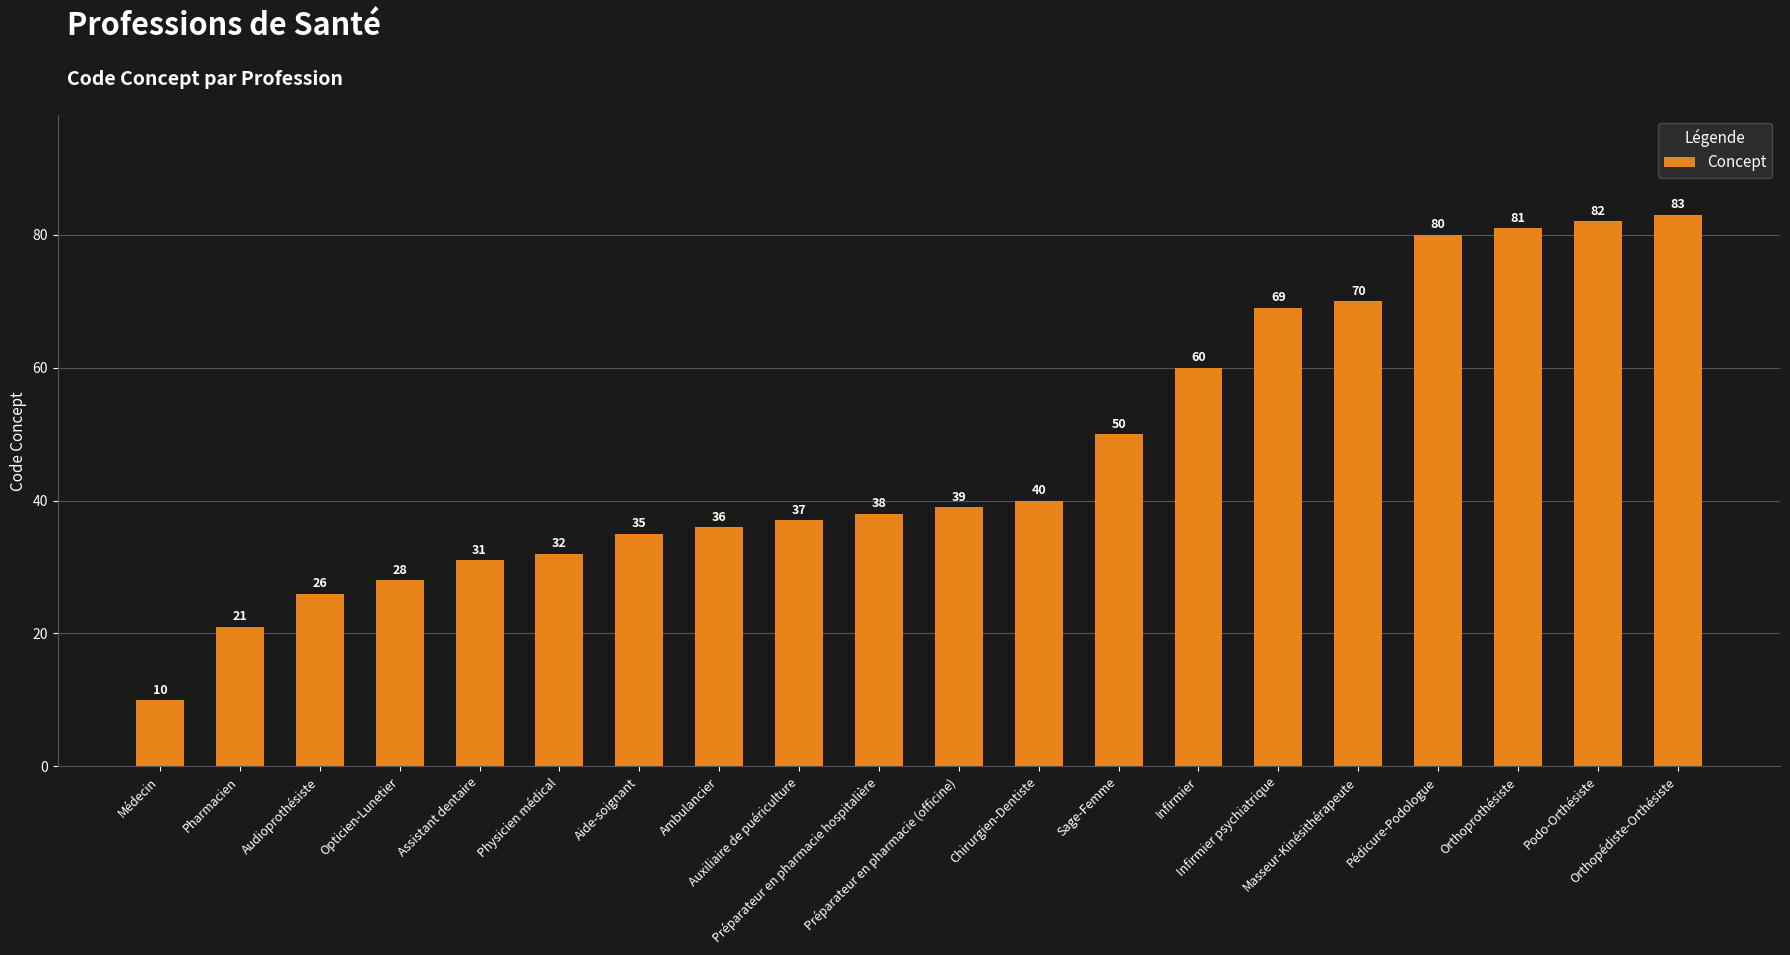

How many data points are less than 39?

10